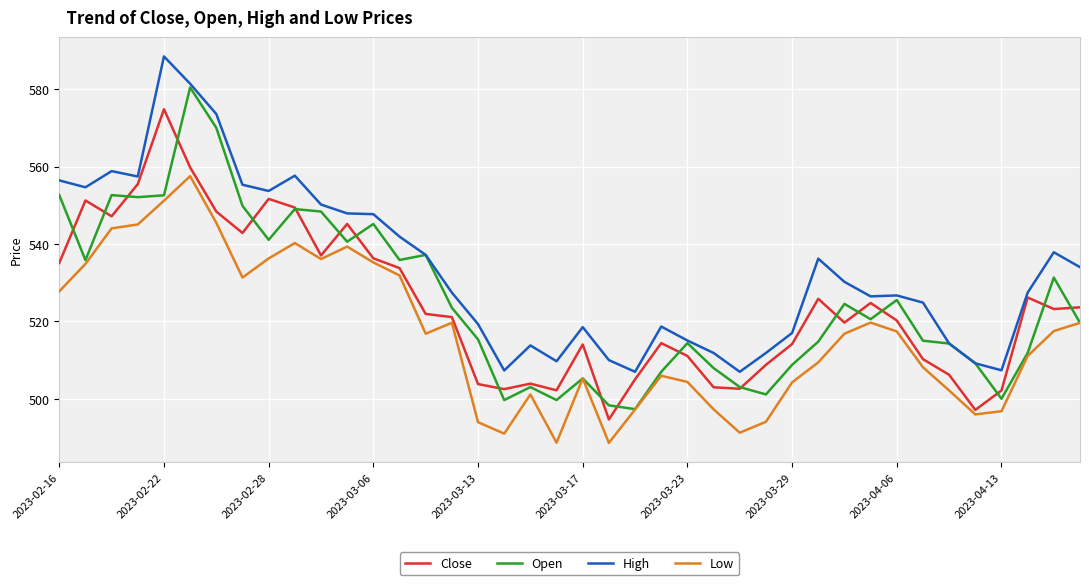

Which series has the largest total across all categories?

High